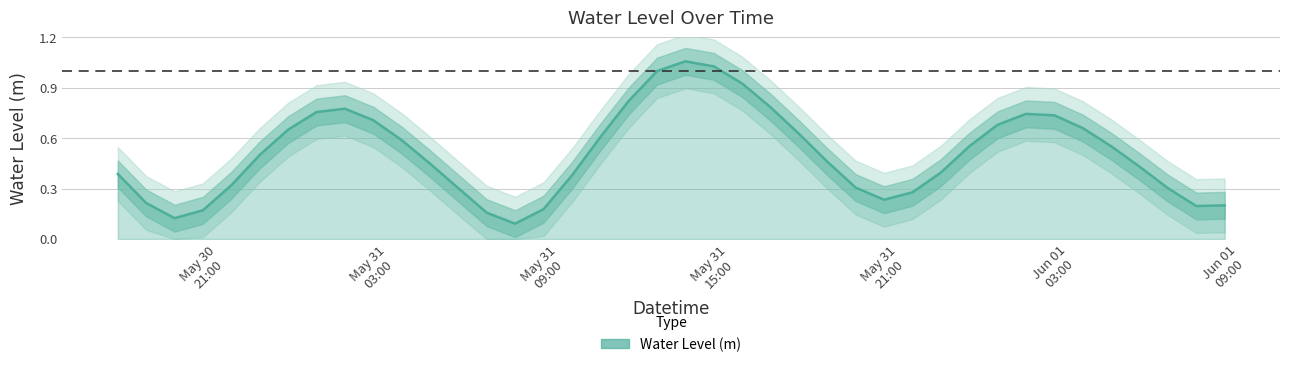

What is the maximum value shown in the chart?

1.1